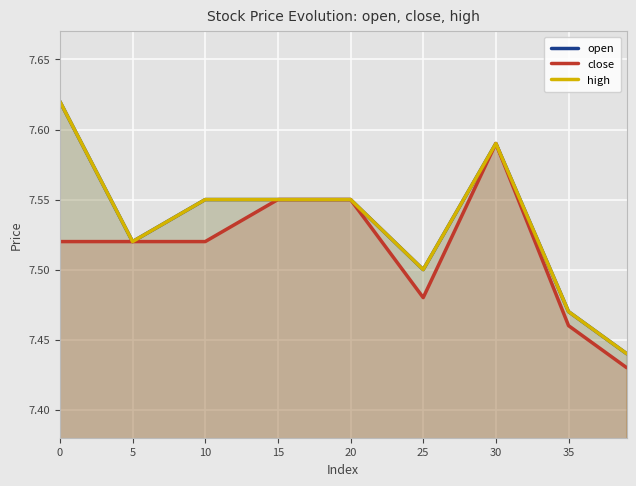

What value does the open series have at 20?

7.5